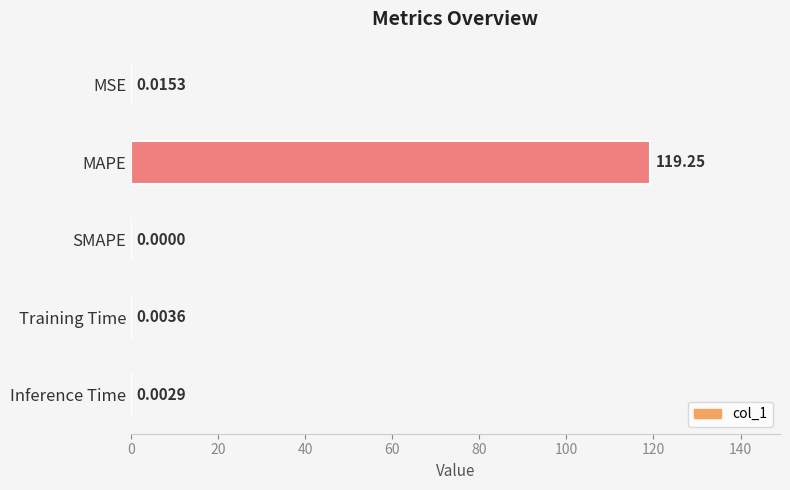

Count the number of values greater than 0.

4